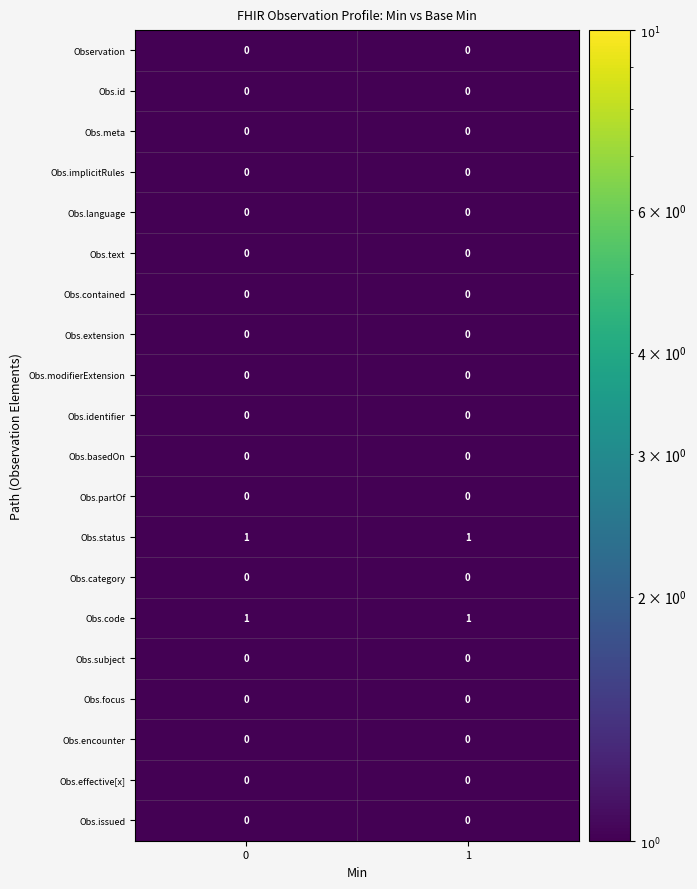

At how many categories does at least one series exceed 0?

2